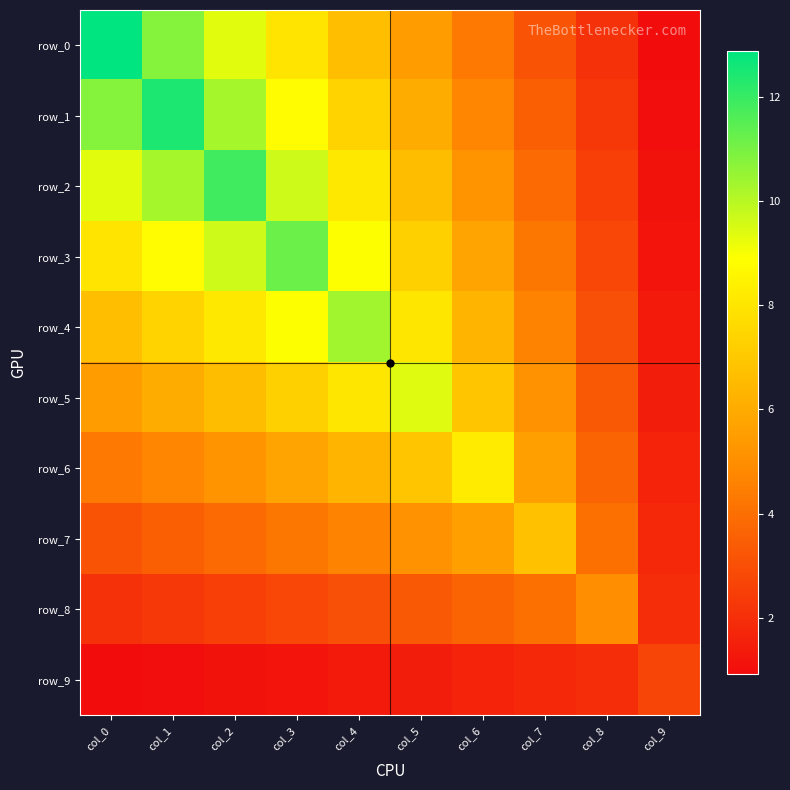

Which series changed the most between col_3 and col_8?

row_3